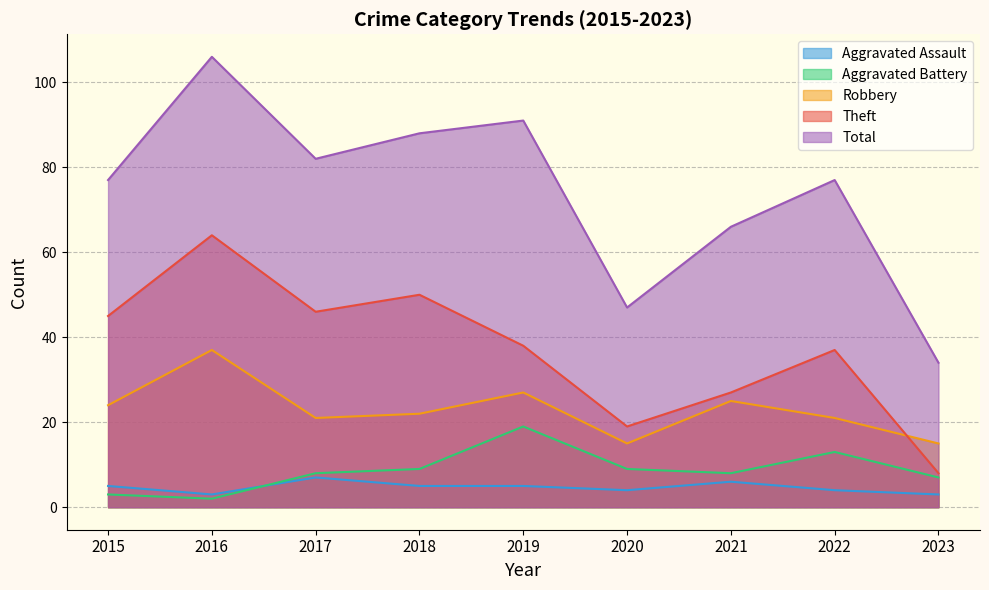

What is the average value of the Aggravated Assault series?

5